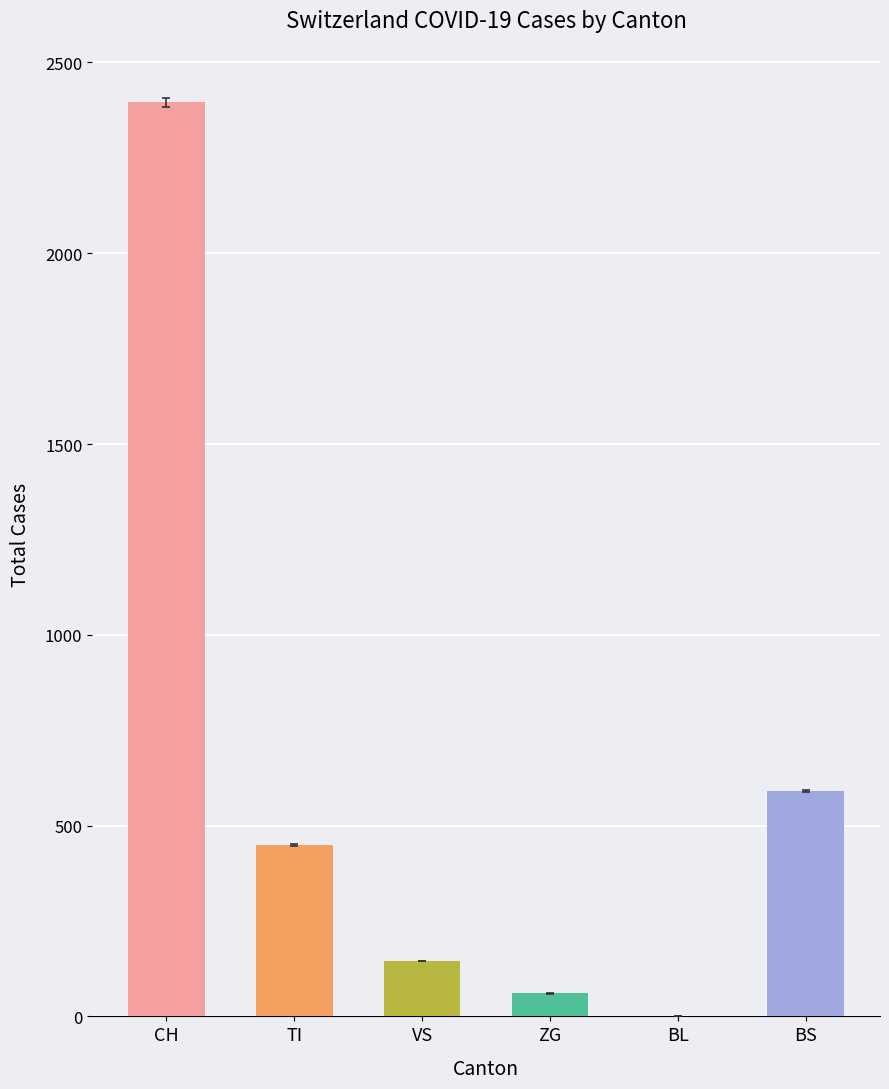

The chart shows a value of 2395 at CH. True or false?

True